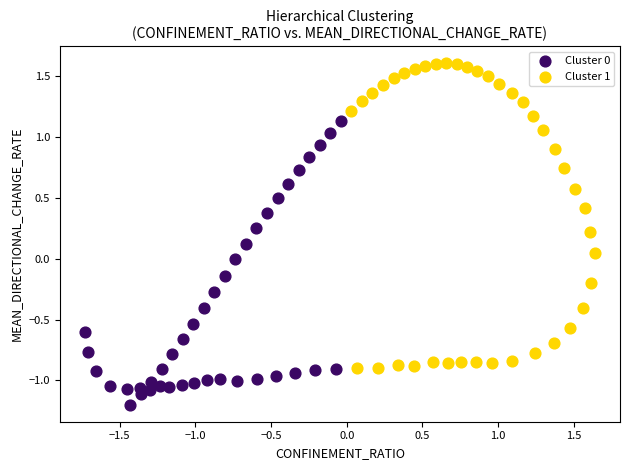

Which series has the widest spread of Y values?

Cluster 1